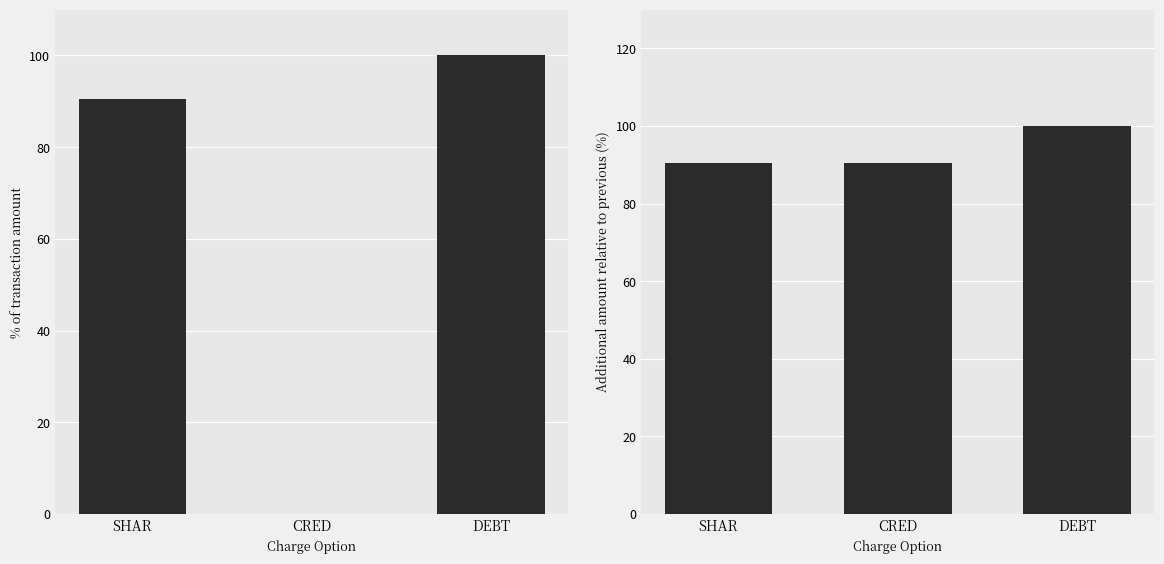

Is it true that Relative difference equals 52.0 at CRED?

False